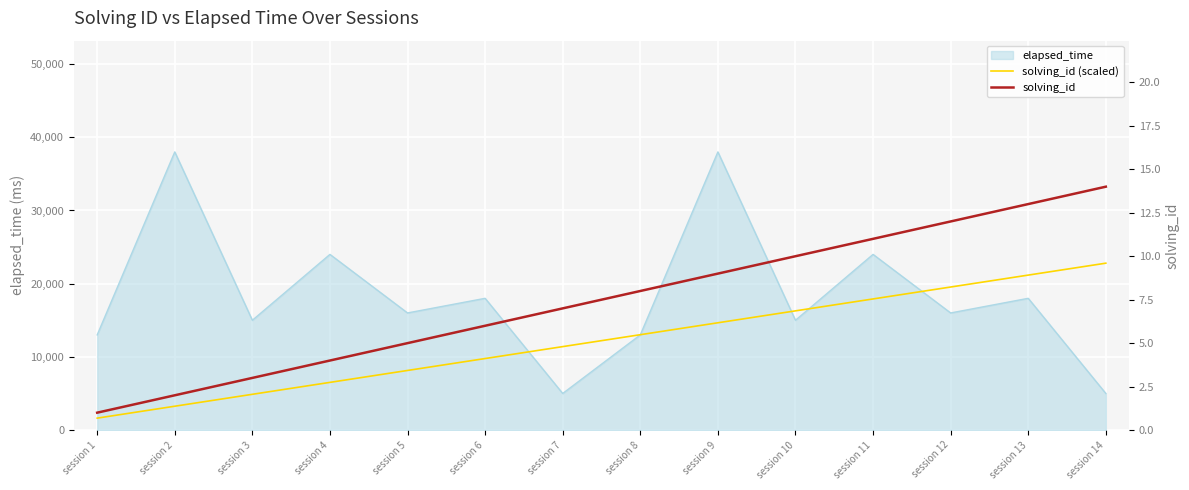

How many values in the solving_id (scaled) series are below 13028?

7